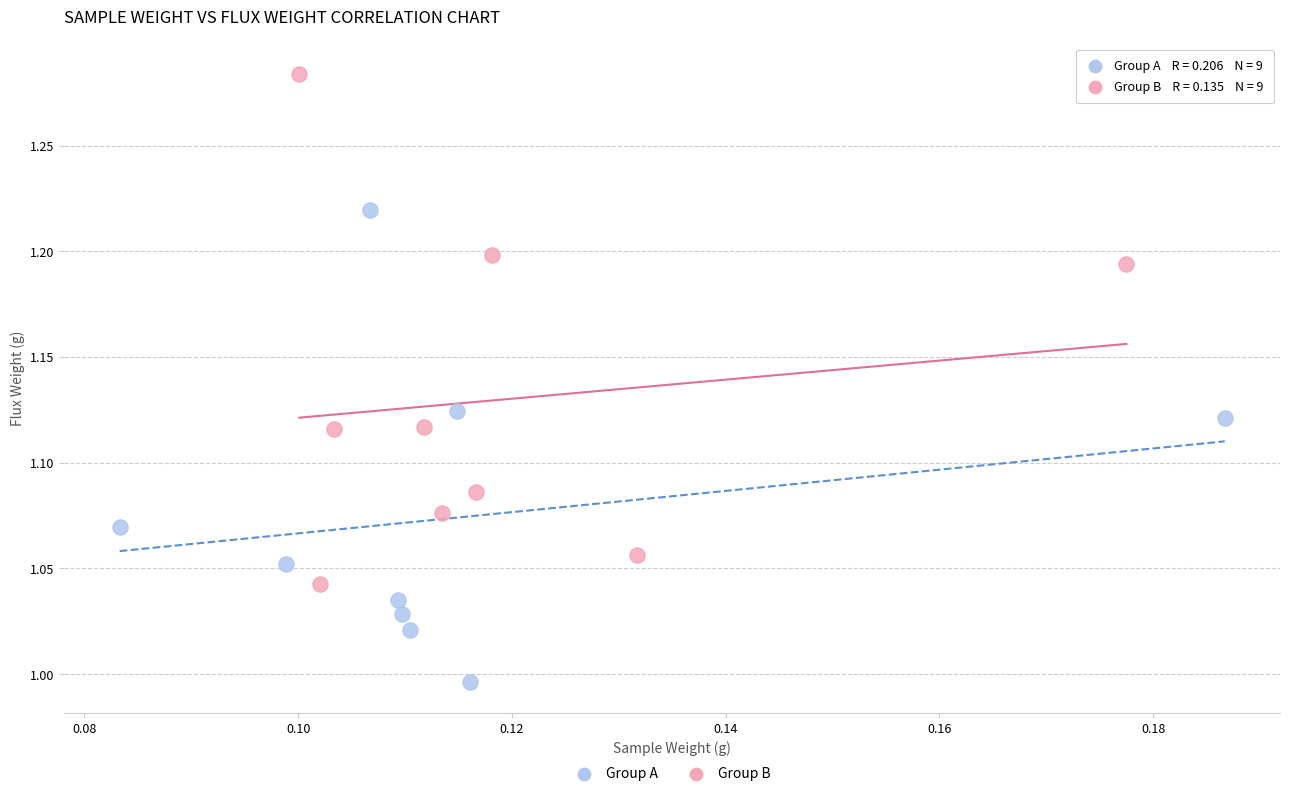

Which series contains the highest Y value?

Group B